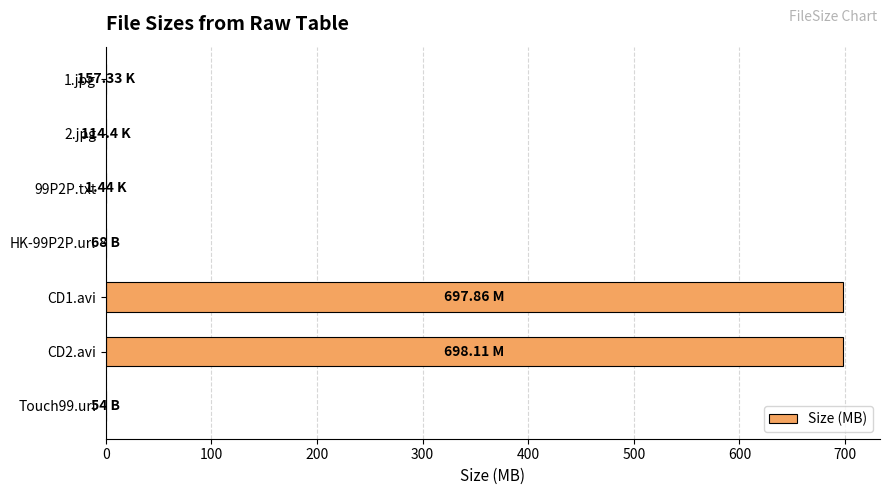

Approximately how many times larger is the value at CD1.avi compared to CD2.avi?

1.0